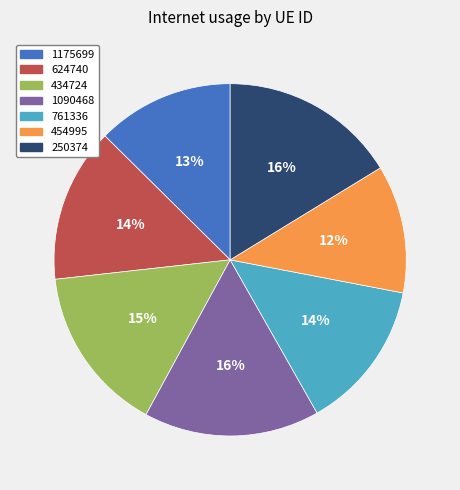

The 434724 slice represents 29% of the pie. True or false?

False